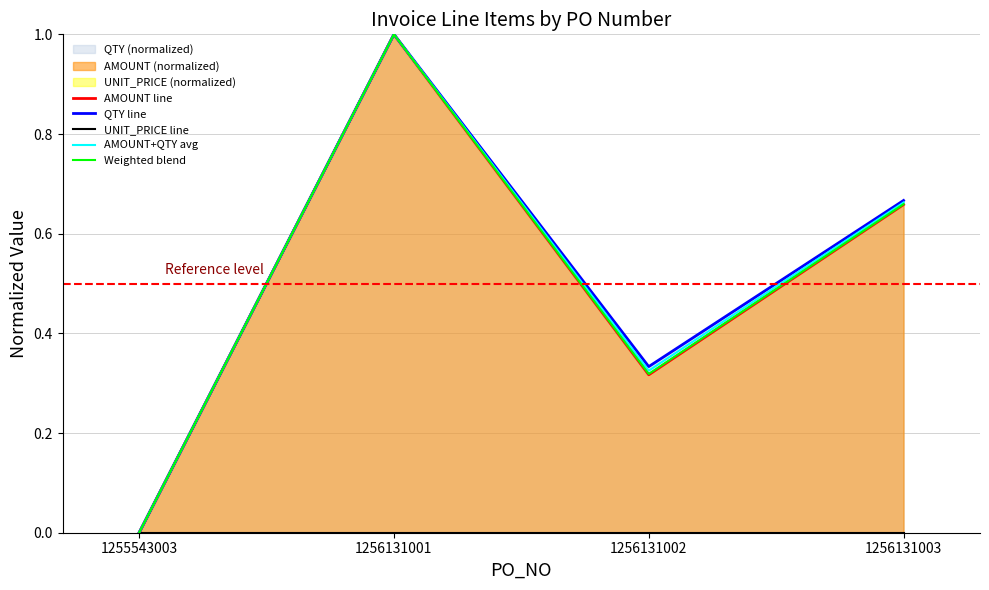

True or false: UNIT_PRICE line has a value of 0.0 at 1255543003.

True